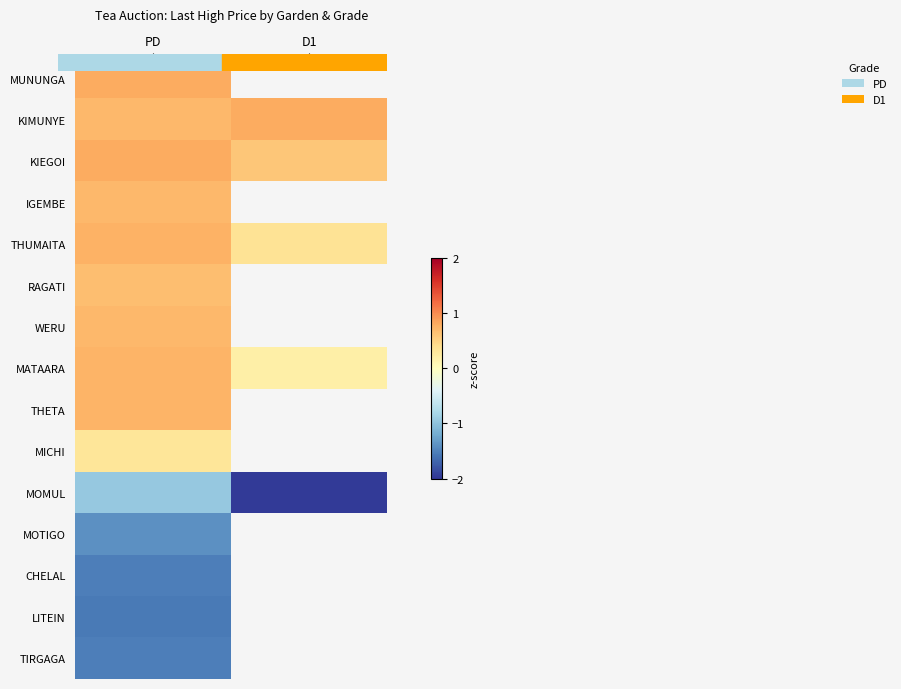

What is the smallest value displayed?

-2.0